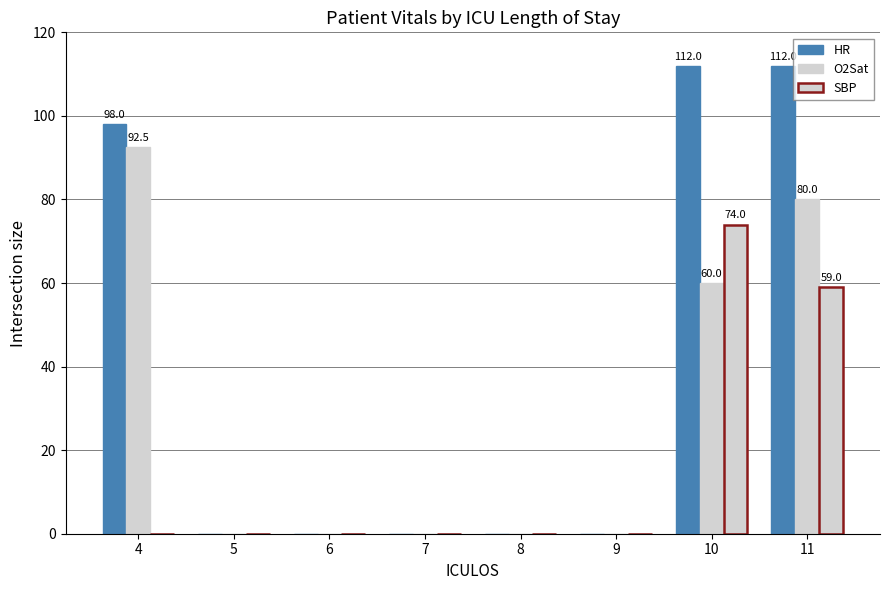

The SBP series shows 0.0 at 5. True or false?

True